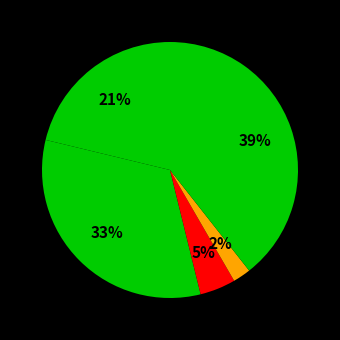

How many slices are in this pie chart?

5